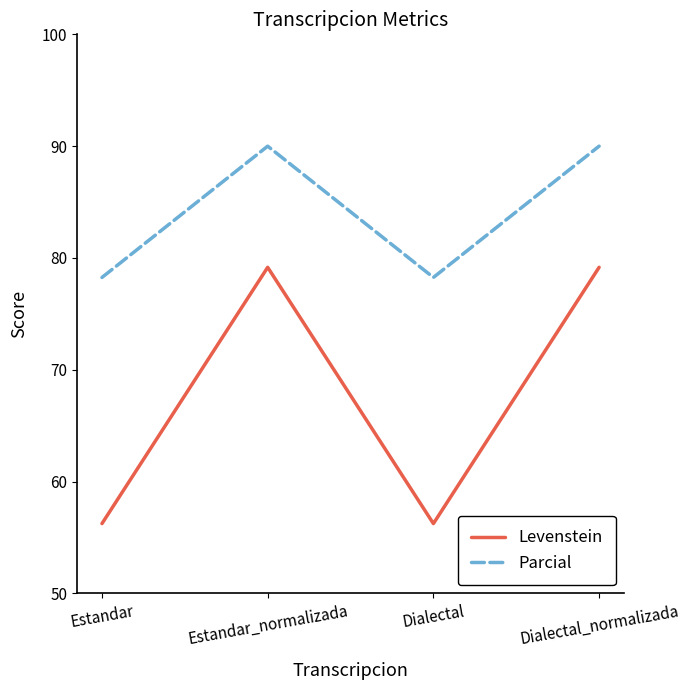

What is the greatest value displayed?

90.0